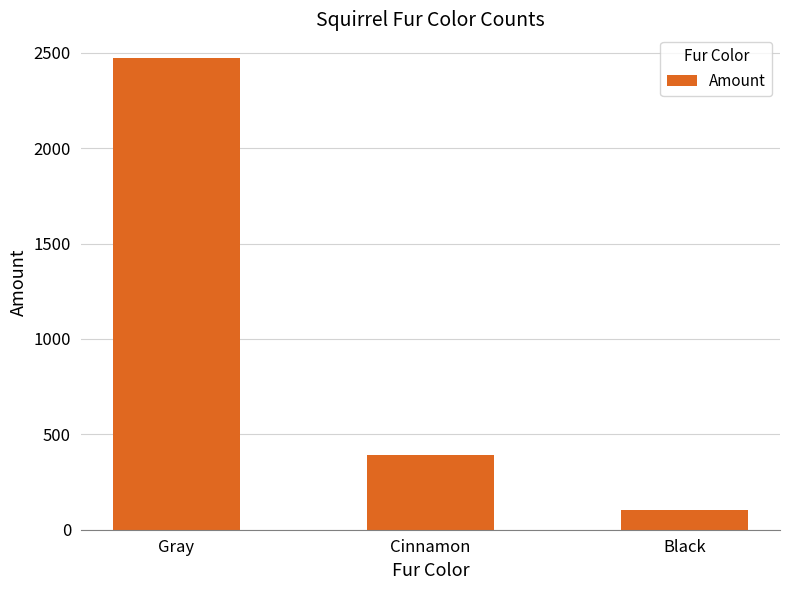

What is the difference between the values at Cinnamon and Gray?

2081